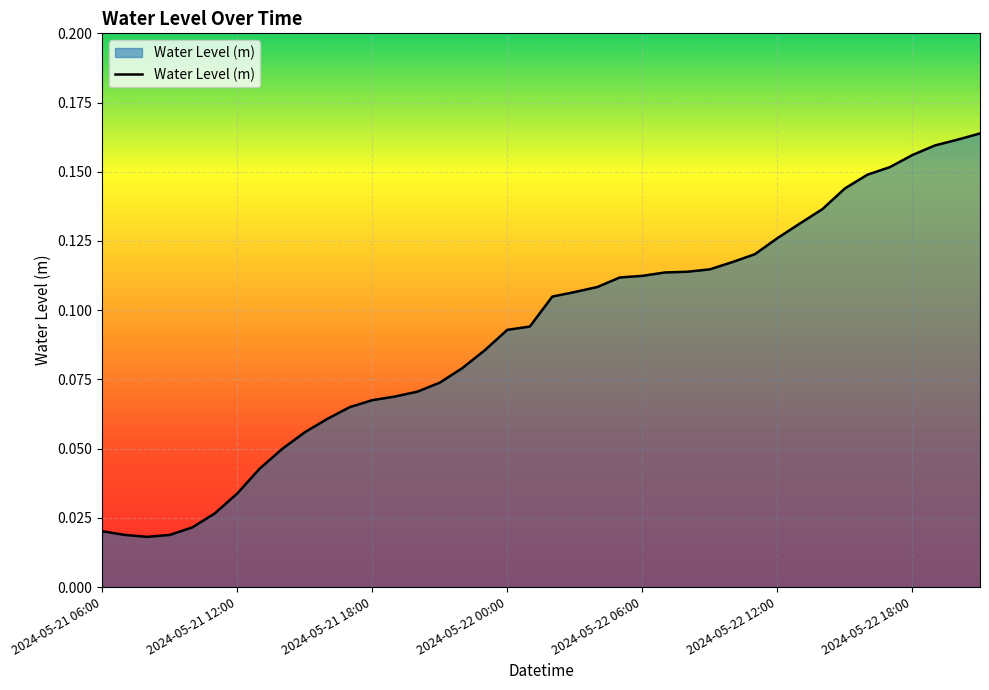

At which category does the chart reach its peak across all series?

39